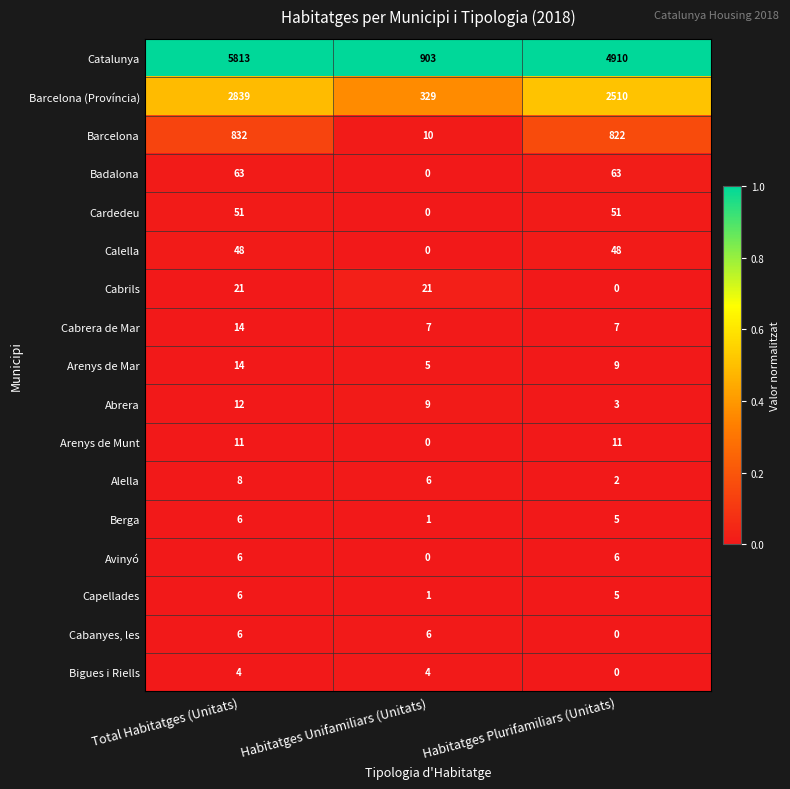

Which series has the largest total across all categories?

Catalunya